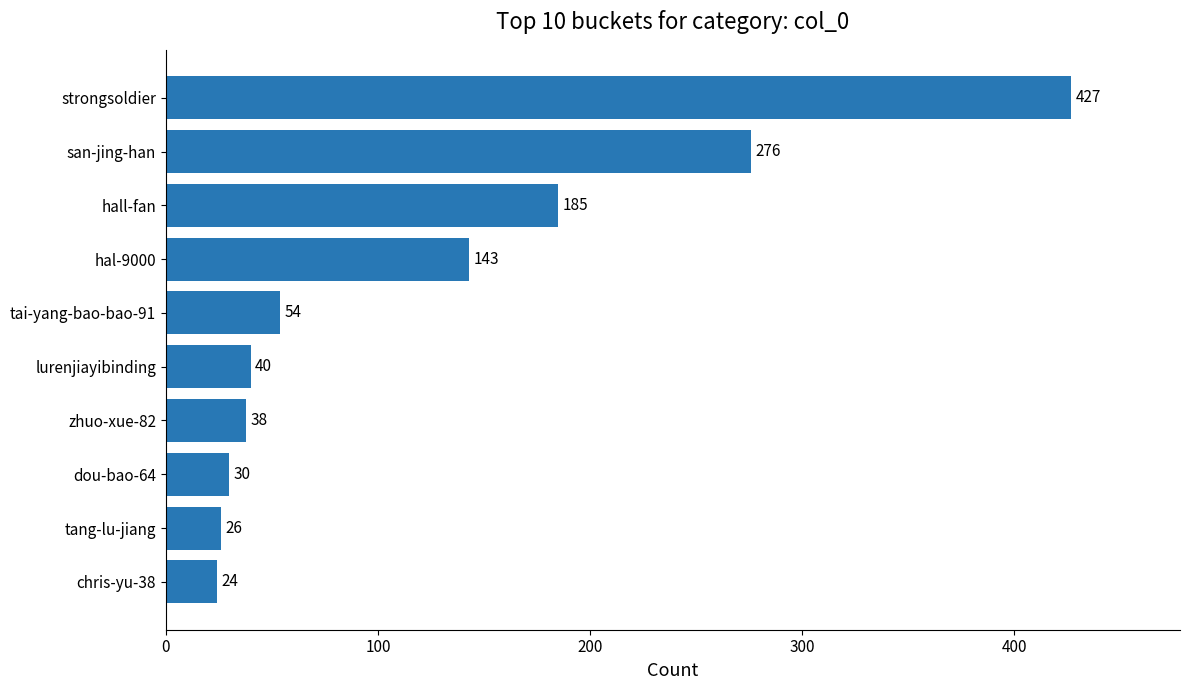

What is the greatest value displayed?

427